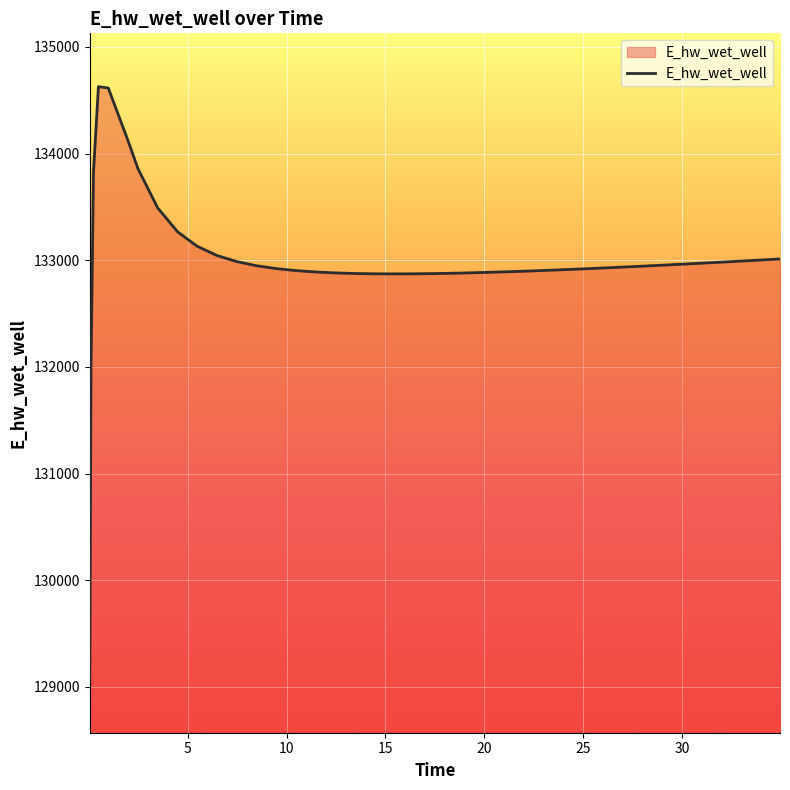

How many series are shown in this chart?

1